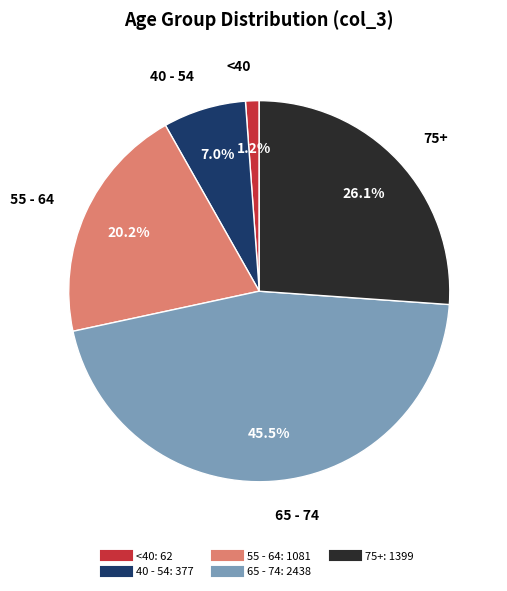

Is there a majority slice in this chart?

No